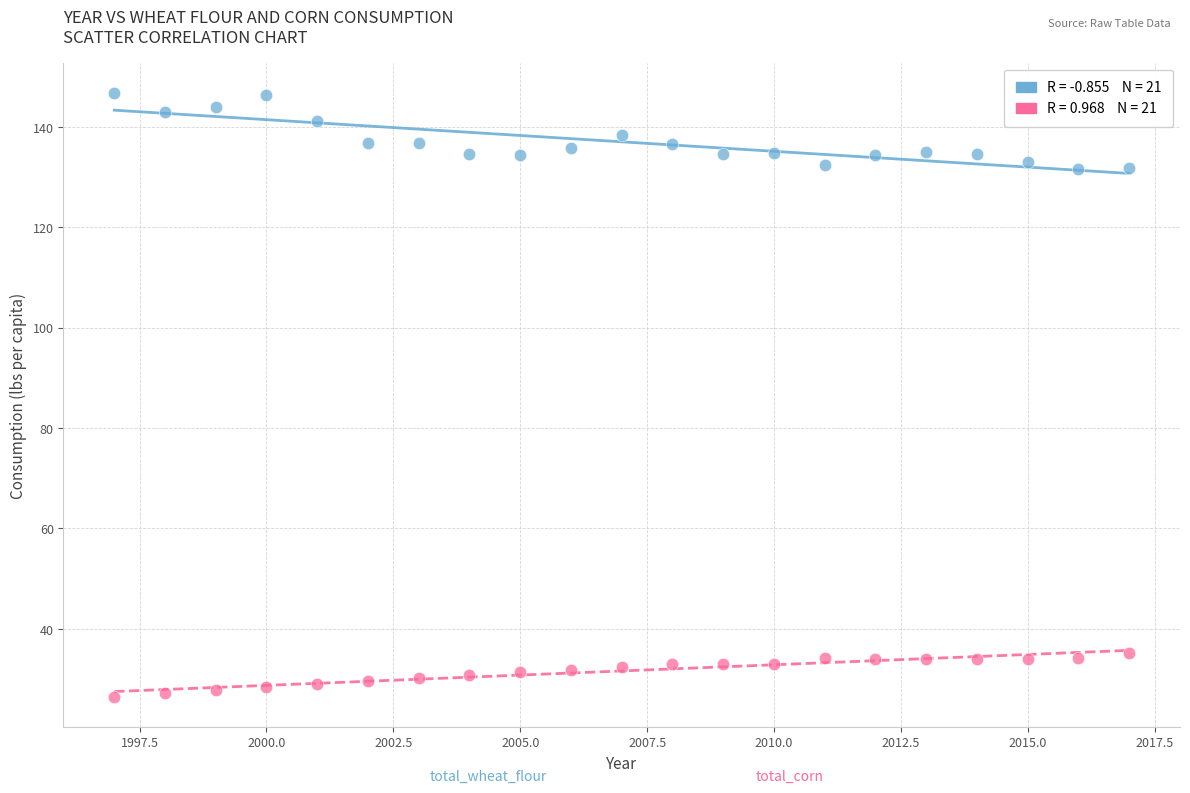

Across all data points, what is the range of Y values (max minus min)?

120.3